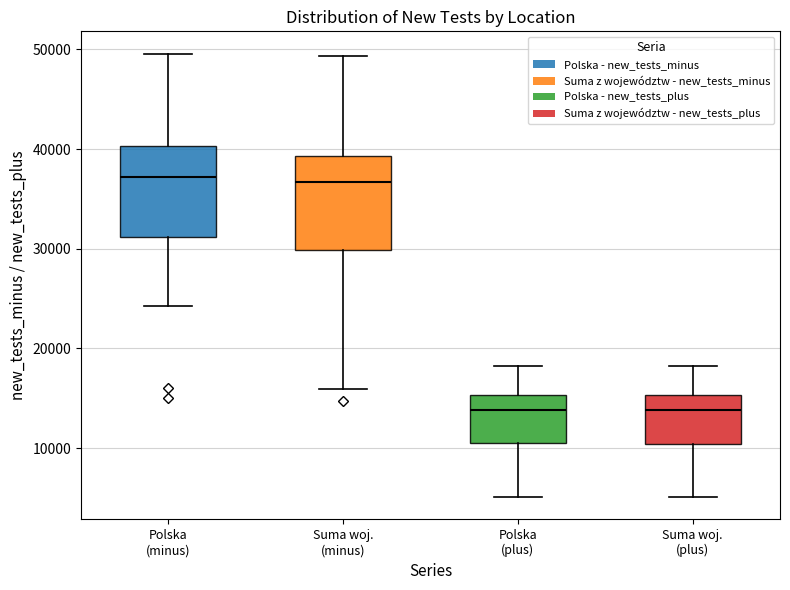

Reading left to right, transcribe this box plot: for each box, give where its median line is, the range the box spans, and where its two whiskers end, as read against the y-axis. The values are not printed on the chart, so give them approximately, as read against the axis.

Polska (minus): median 37000, box 31000 to 40000, whiskers 24000 to 50000
Suma woj. (minus): median 37000, box 30000 to 39000, whiskers 16000 to 49000
Polska (plus): median 14000, box 11000 to 15000, whiskers 5000 to 18000
Suma woj. (plus): median 14000, box 10000 to 15000, whiskers 5000 to 18000